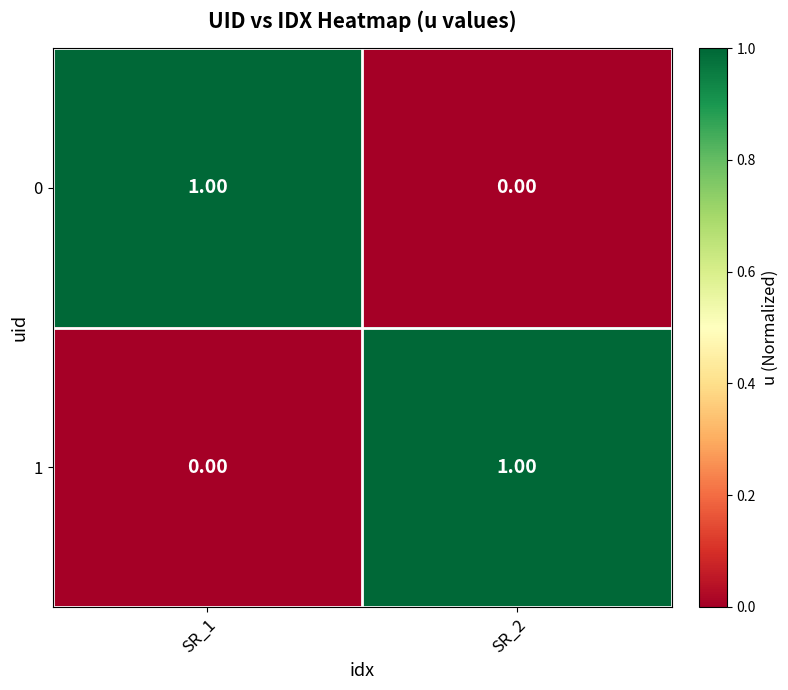

List the labels in order of 1 value, largest first.

SR_2, SR_1